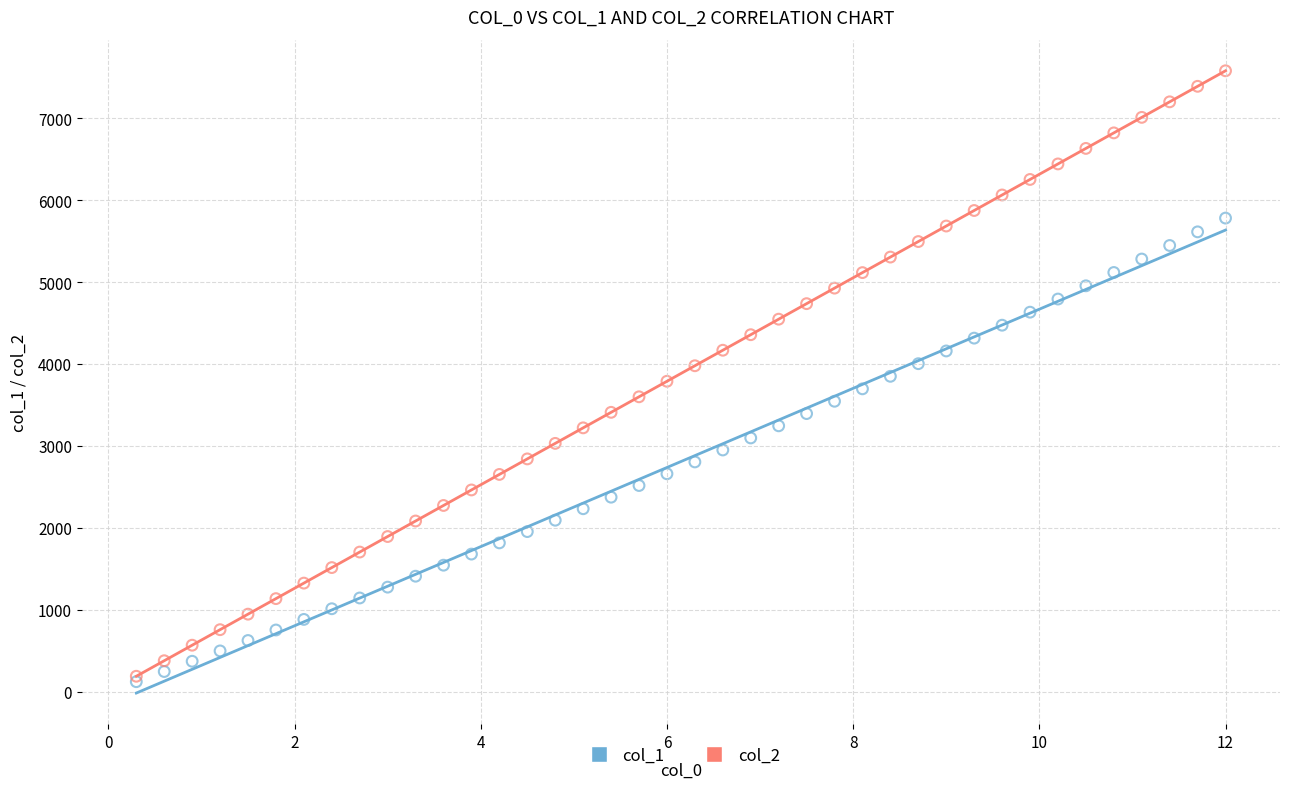

What are all the series names shown in the legend?

col_1, col_2